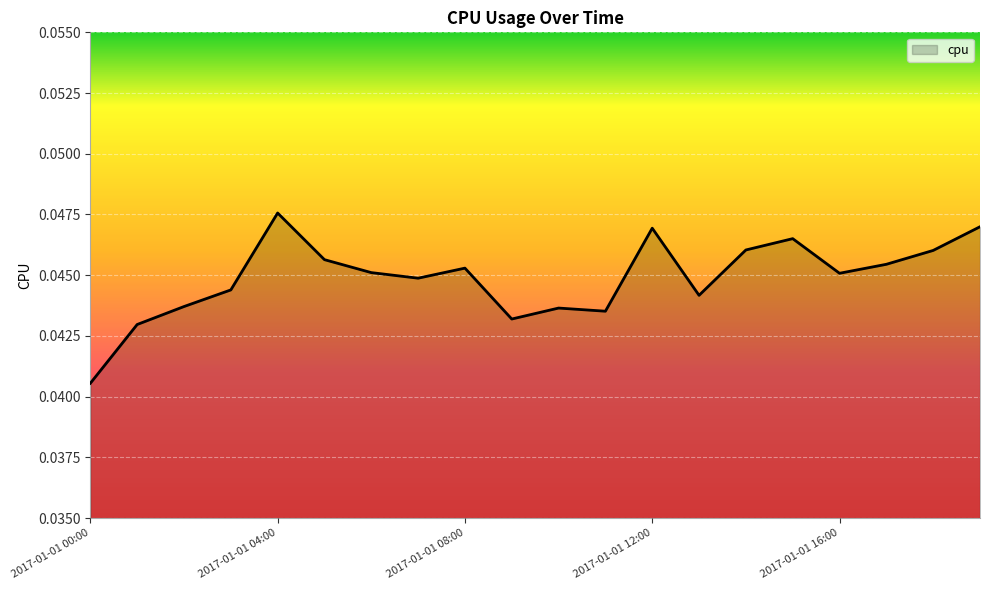

Does the chart display data point markers on the line(s)?

No